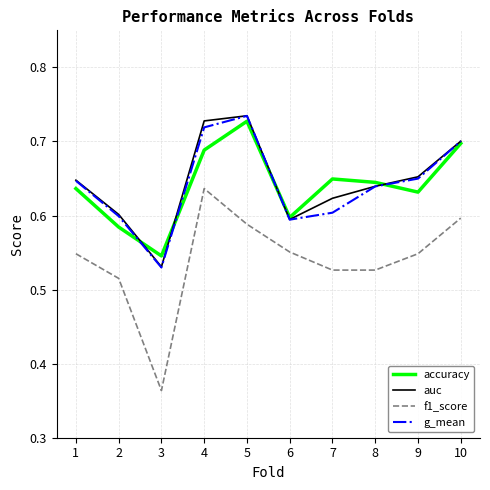

What is the total value across all series at 8?

2.4